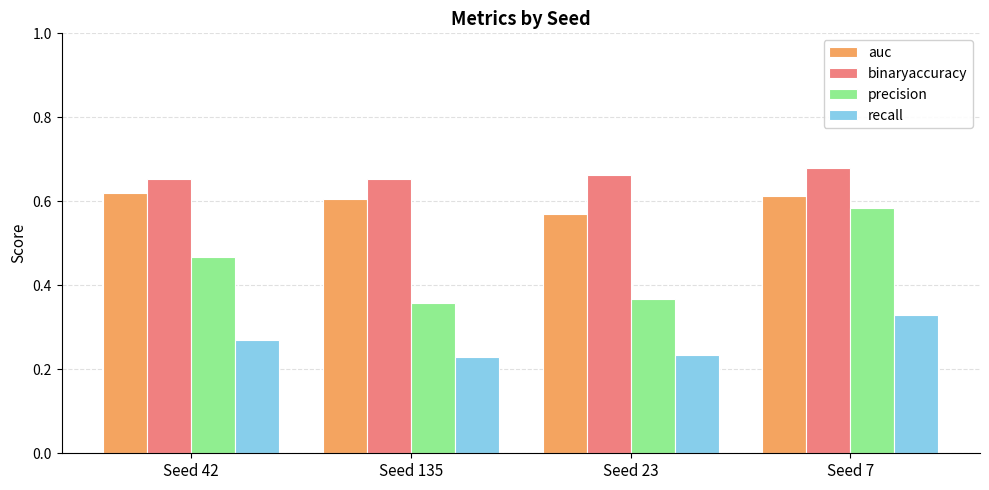

Rank the series by their average value, from lowest to highest.

recall, precision, auc, binaryaccuracy